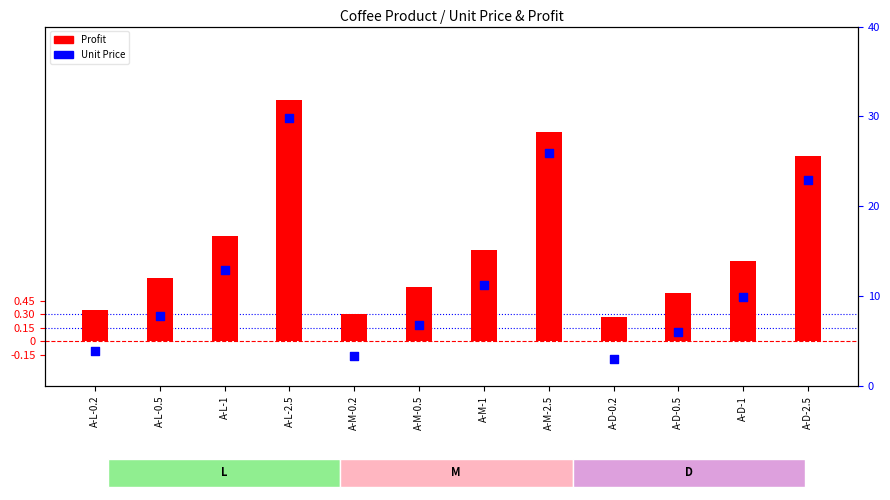

What is the total value across all series at A-M-2.5?

28.2